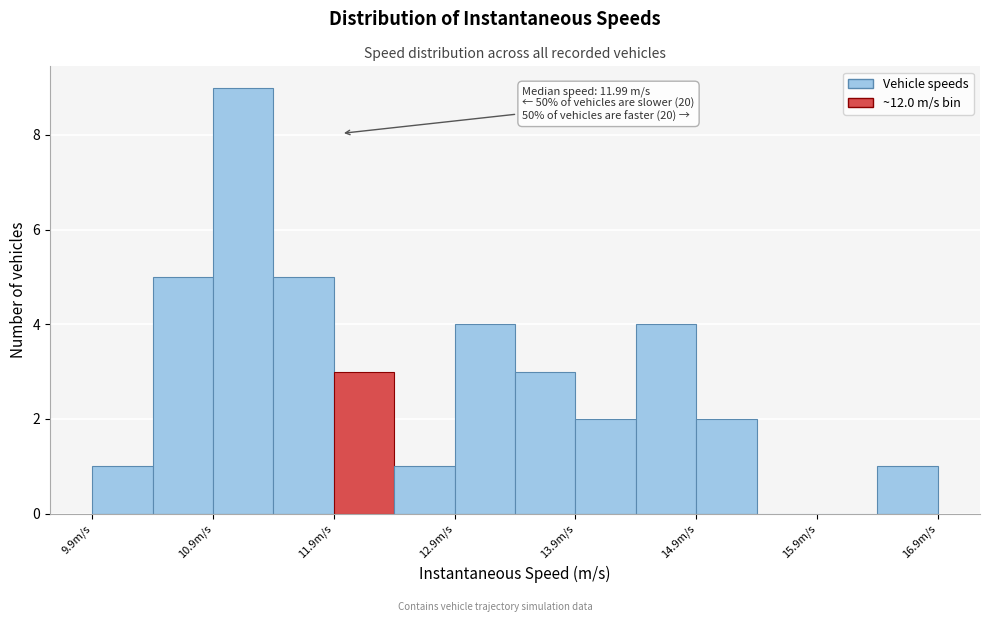

Over which range of the x-axis is the bar tallest?

10.9 to 11.4